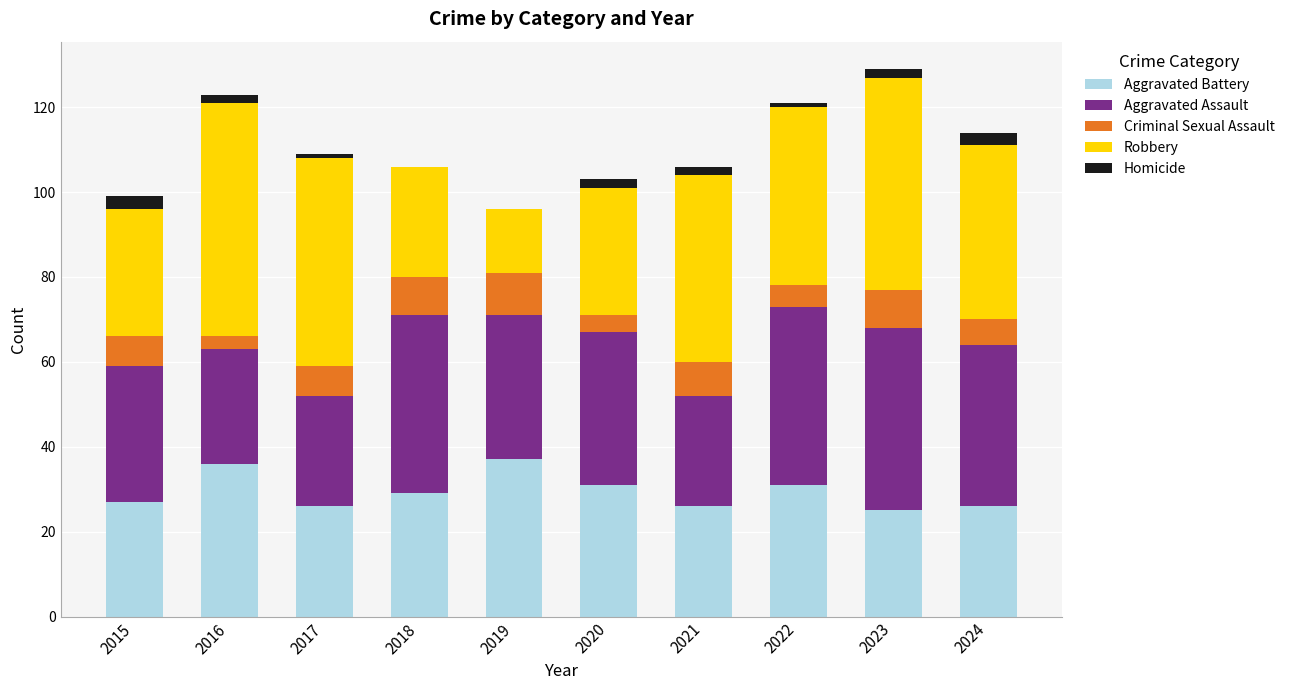

The value of Aggravated Battery at 2017 is 26. True or false?

True